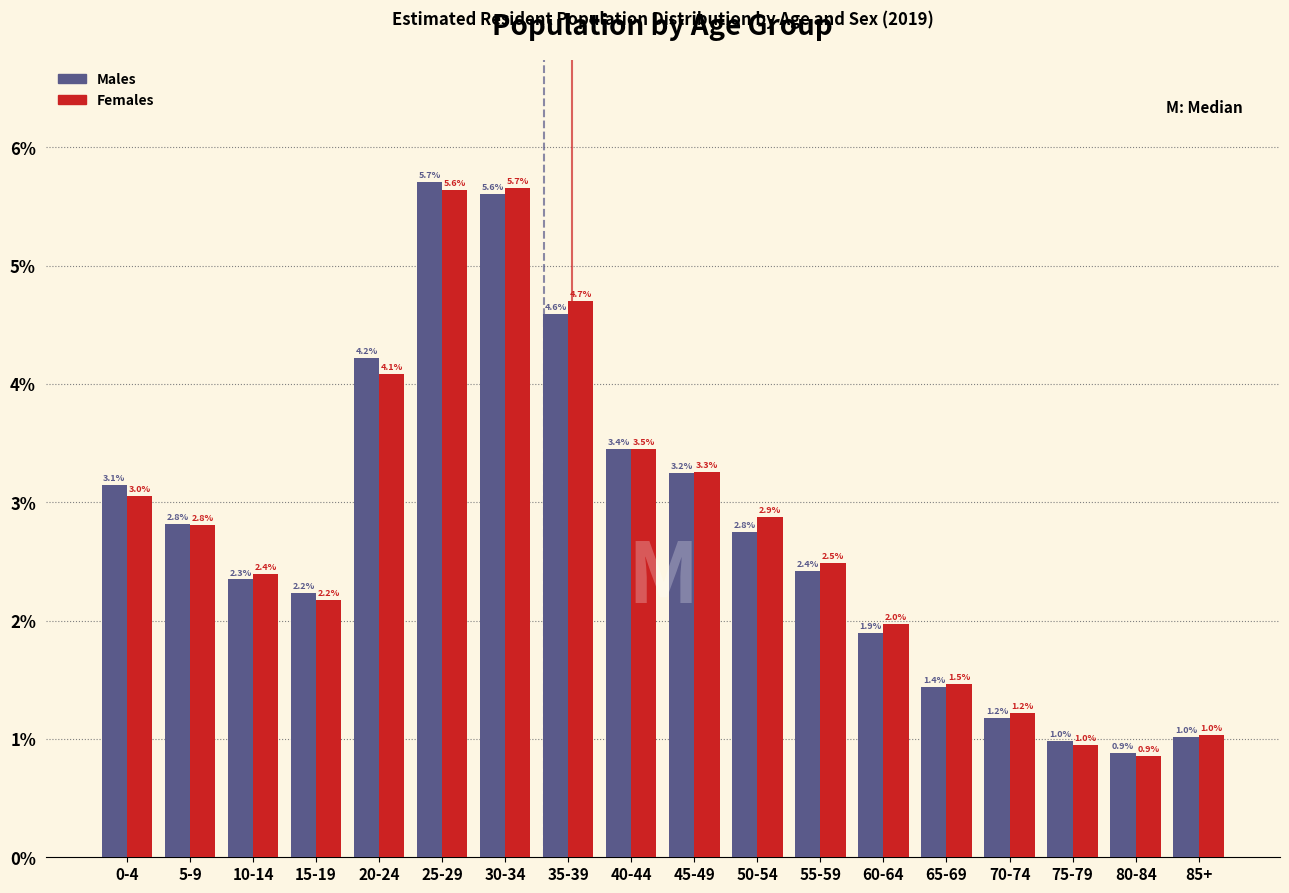

Reading left to right, transcribe all the data shown in this chart.

Males: 0-4=3.1	5-9=2.8	10-14=2.3	15-19=2.2	20-24=4.2	25-29=5.7	30-34=5.6	35-39=4.6	40-44=3.4	45-49=3.2	50-54=2.8	55-59=2.4	60-64=1.9	65-69=1.4	70-74=1.2	75-79=1.0	80-84=0.9	85+=1.0
Females: 0-4=3.0	5-9=2.8	10-14=2.4	15-19=2.2	20-24=4.1	25-29=5.6	30-34=5.7	35-39=4.7	40-44=3.5	45-49=3.3	50-54=2.9	55-59=2.5	60-64=2.0	65-69=1.5	70-74=1.2	75-79=1.0	80-84=0.9	85+=1.0